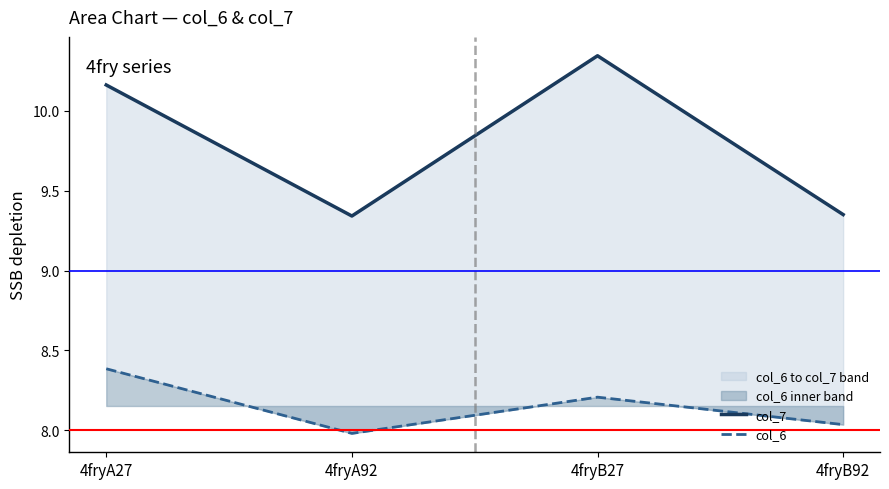

What is the total value across all series at 4fryB92?

17.4